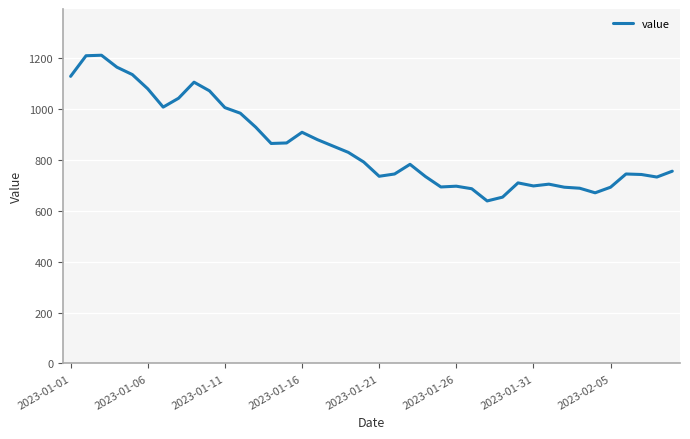

What is the greatest value displayed?

1212